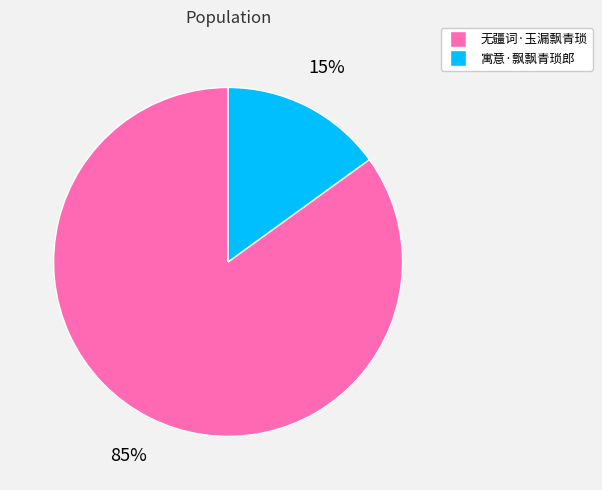

To the nearest percent, what percentage of the pie is 无疆词·玉漏飘青琐?

85%